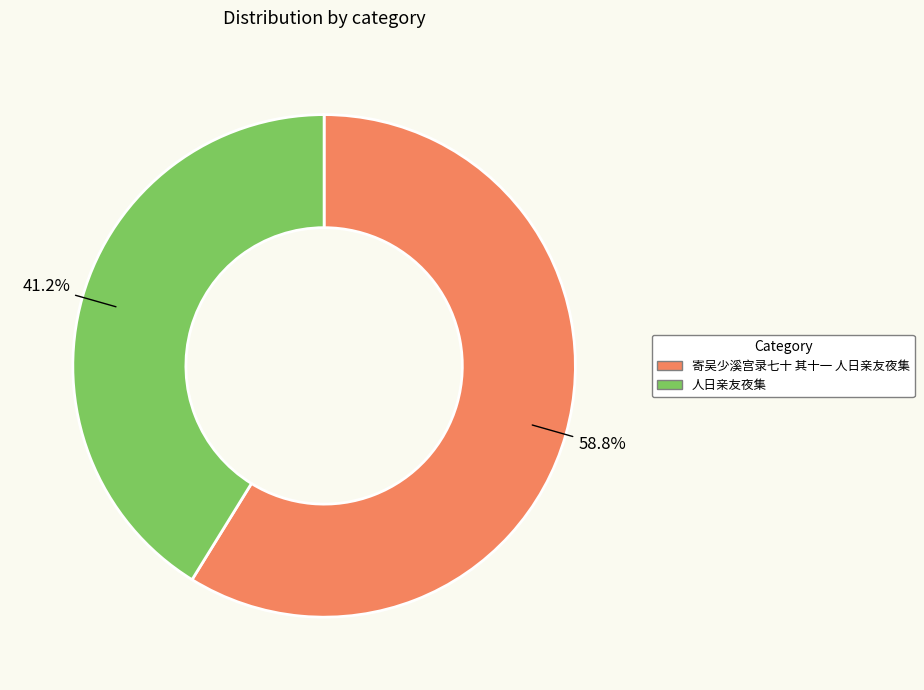

Does 人日亲友夜集 account for over 50% of the chart?

No